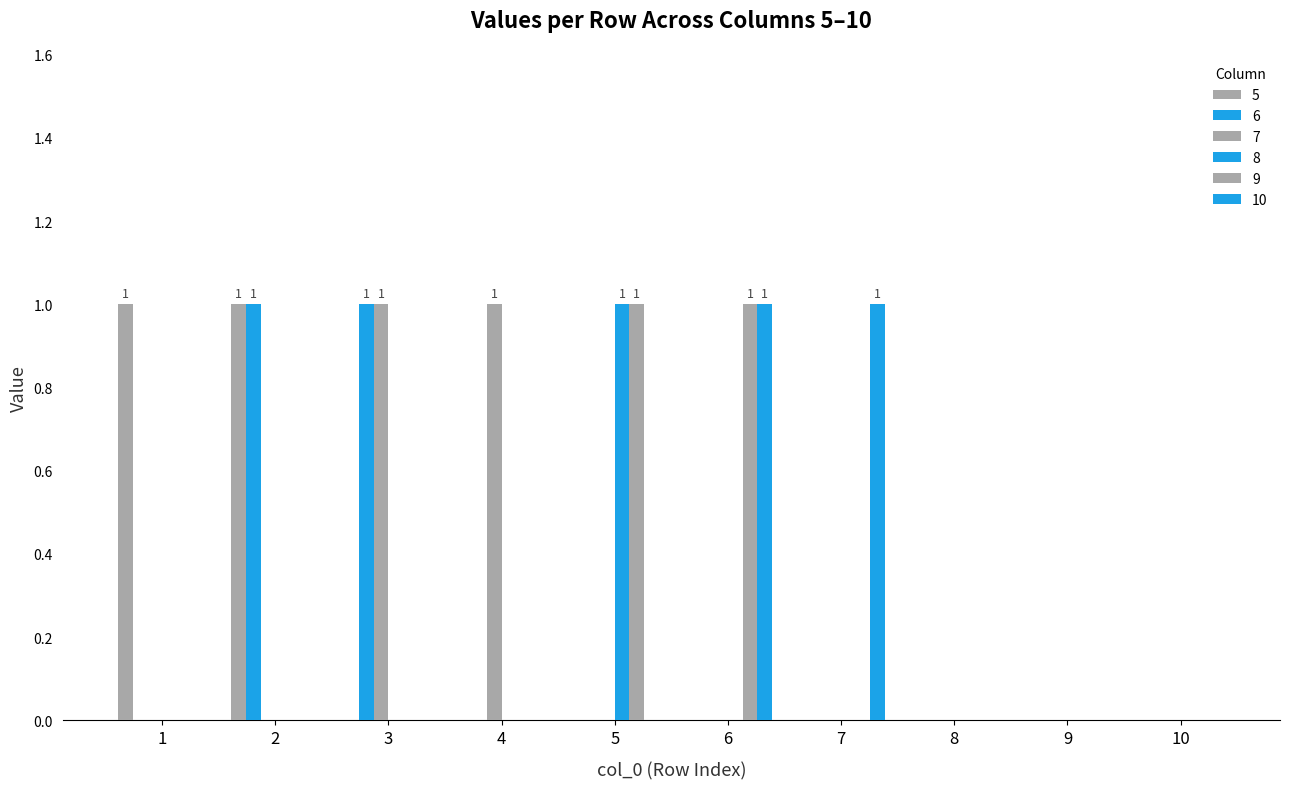

Rank the categories by 8 value from lowest to highest.

1, 2, 3, 4, 6, 7, 8, 9, 10, 5